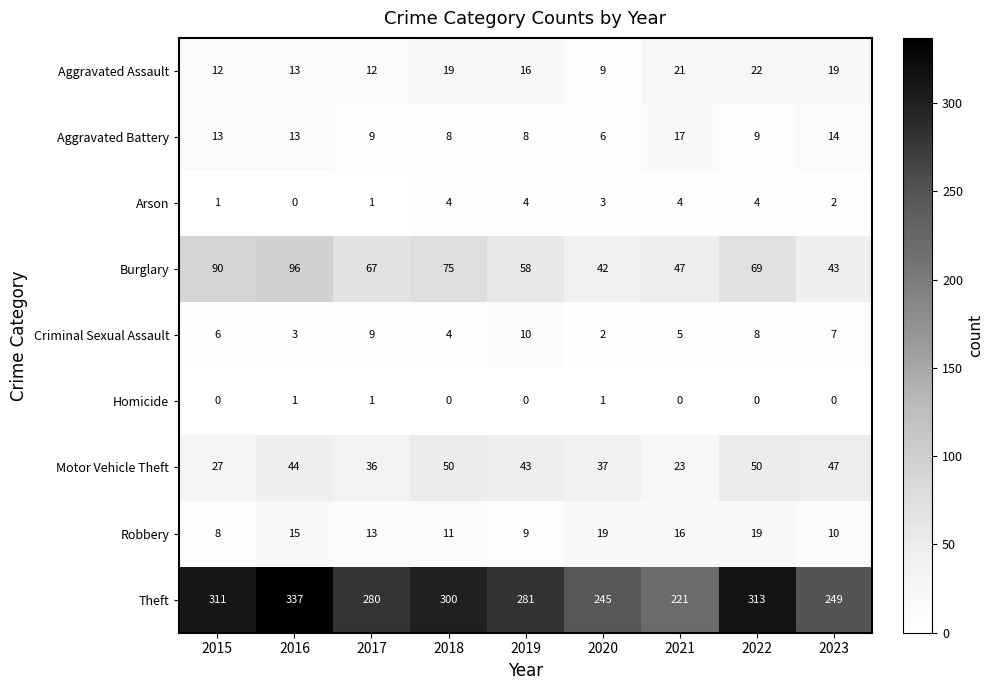

Which series changed the most between 2017 and 2023?

Theft